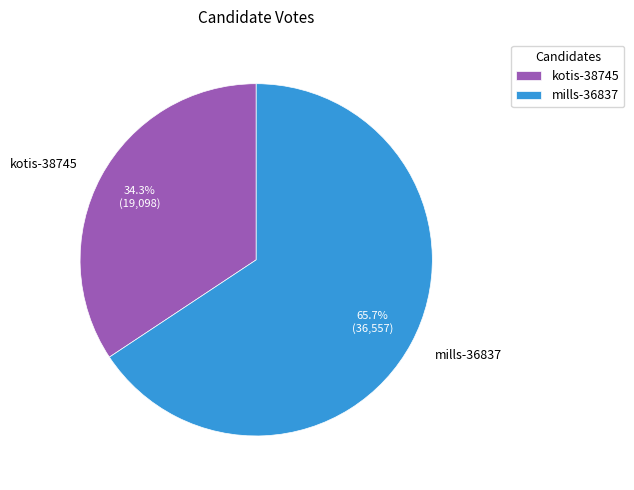

Rank the categories by value from lowest to highest.

kotis-38745, mills-36837